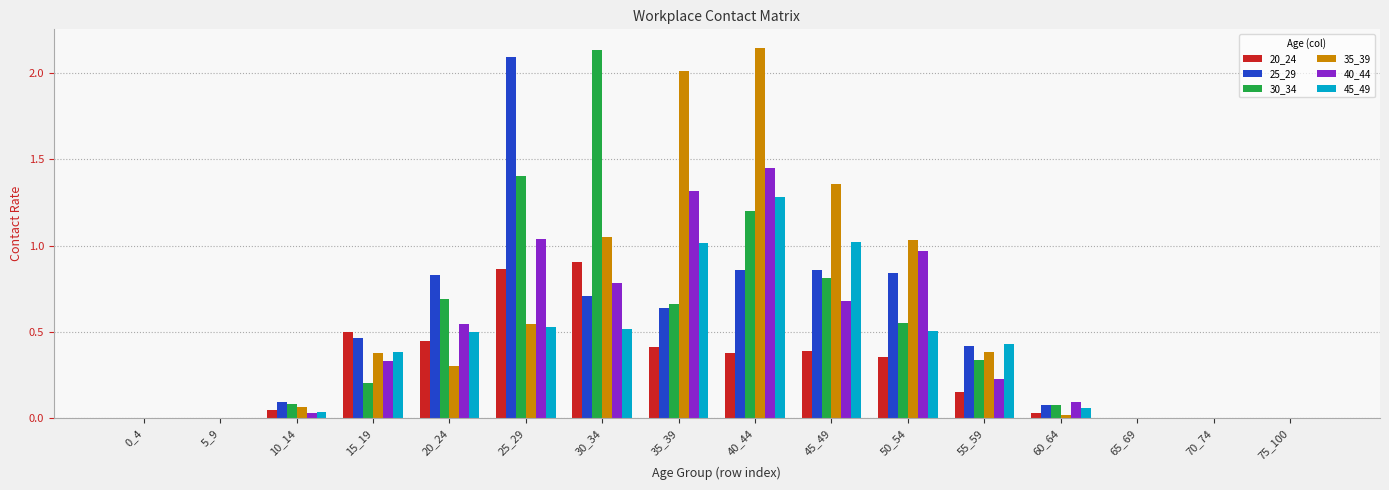

At which category is the sum across all series the highest?

40_44